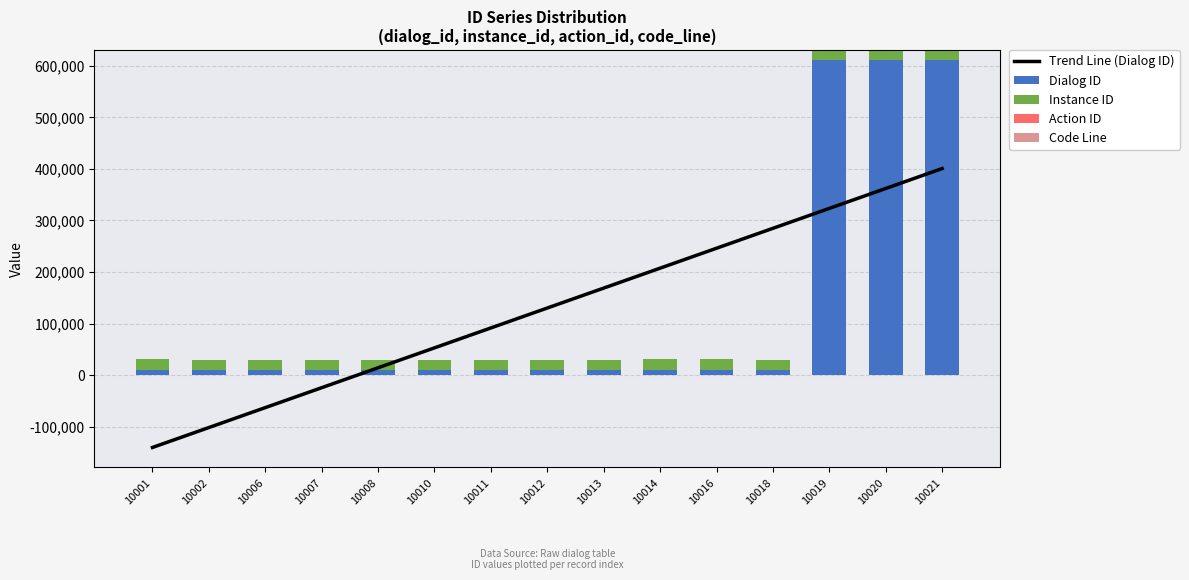

Rank the series at 10002 from highest to lowest value.

Instance ID, Dialog ID, Action ID, Code Line, Trend Line (Dialog ID)